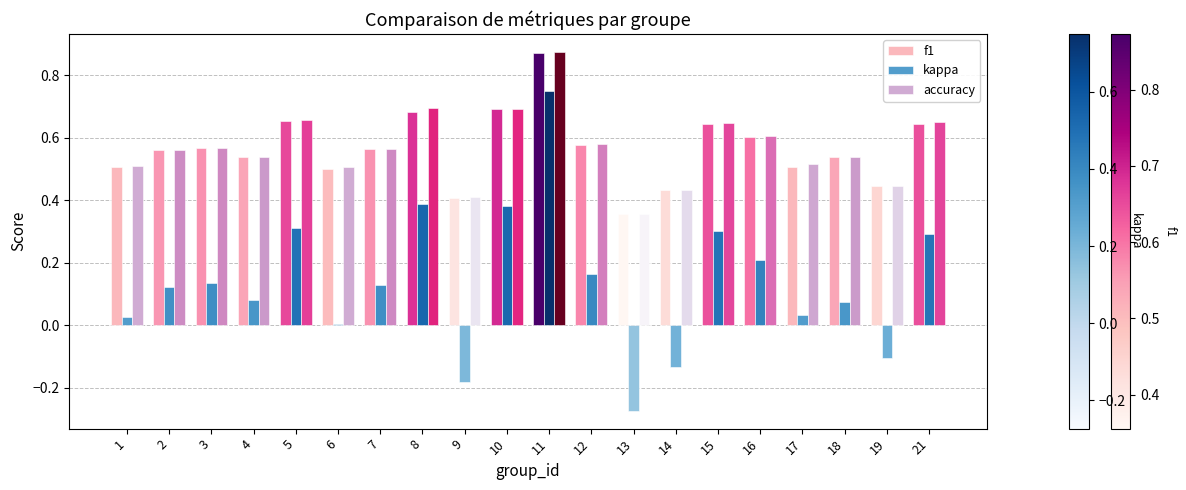

At which label does kappa reach its peak?

11